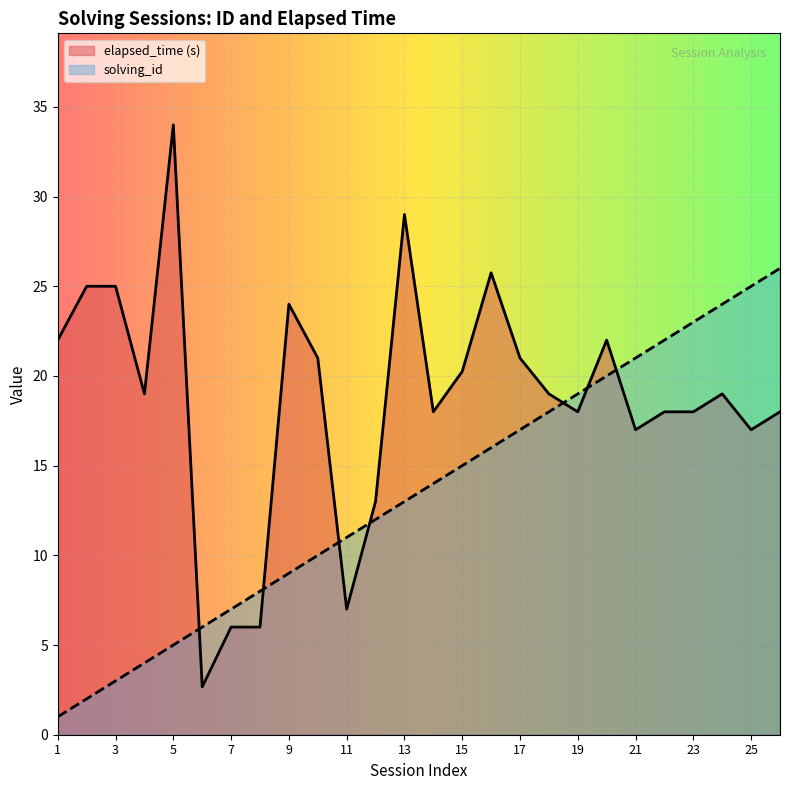

Where does the elapsed_time series first go above 19?

1